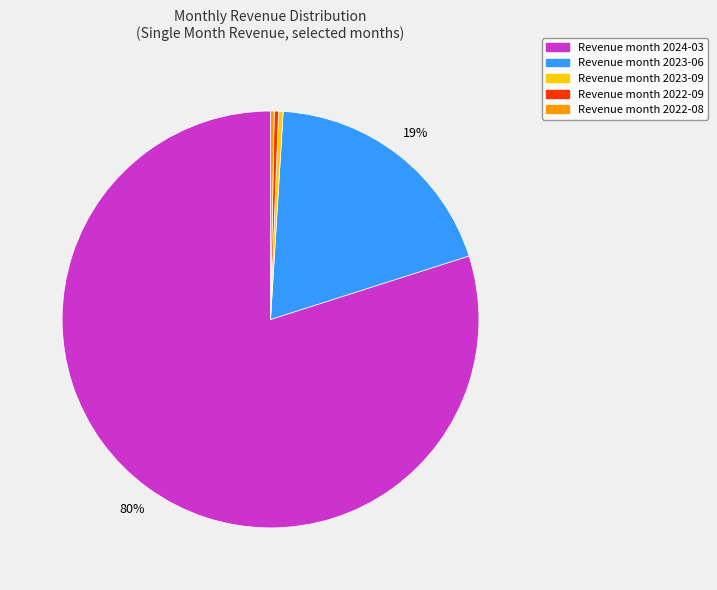

Is there any slice that represents more than half of the pie?

Yes